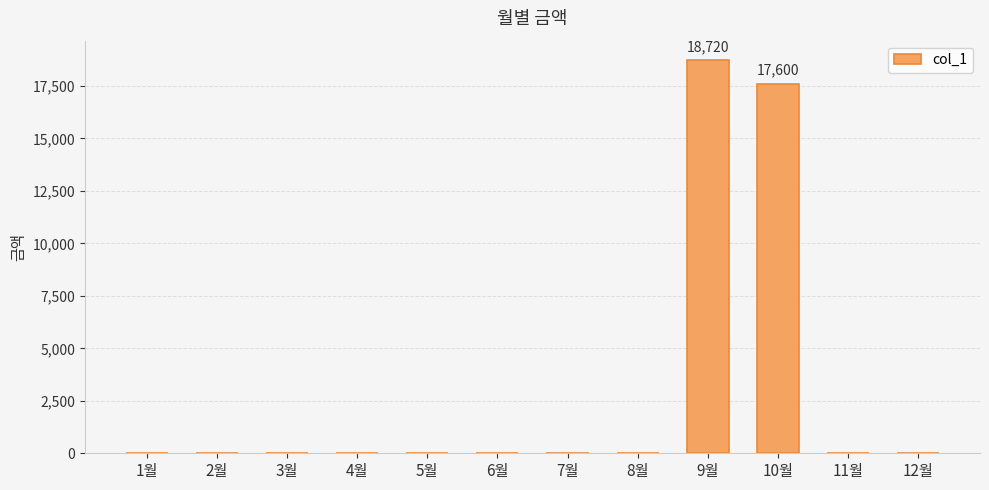

Reading right to left, list all the values displayed in this chart.

12월=0	11월=0	10월=17600	9월=18720	8월=0	7월=0	6월=0	5월=0	4월=0	3월=0	2월=0	1월=0